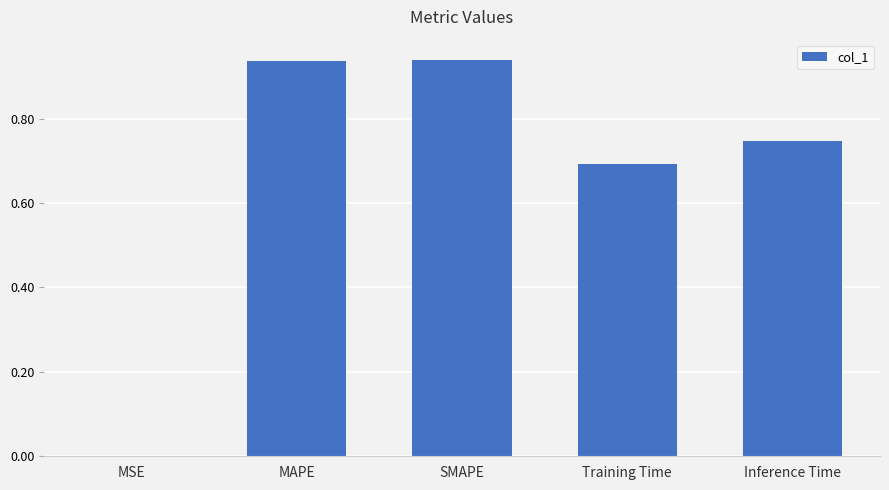

Which has a higher value, Training Time or MSE?

Training Time